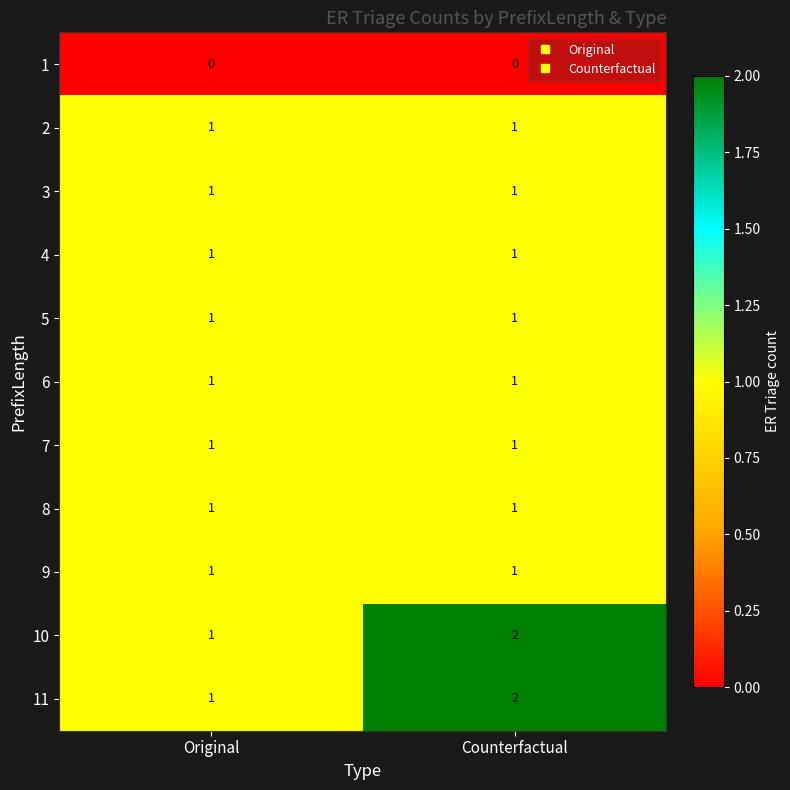

The value of 4 at Original is 1. True or false?

True